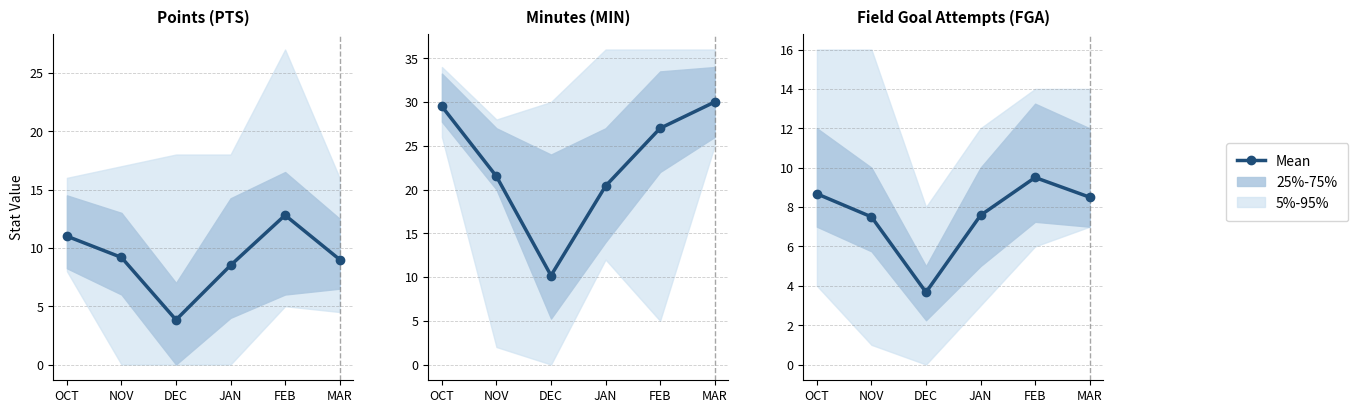

What value does the data have at JAN?

7.6